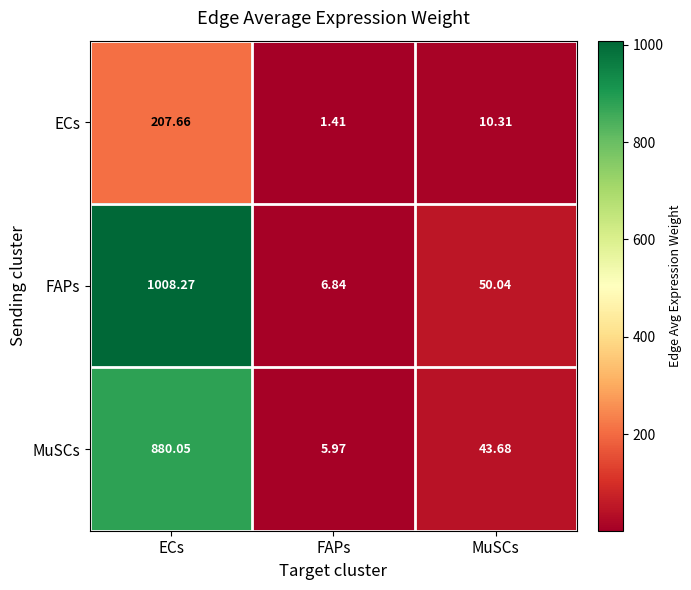

At which category is the sum across all series the highest?

ECs